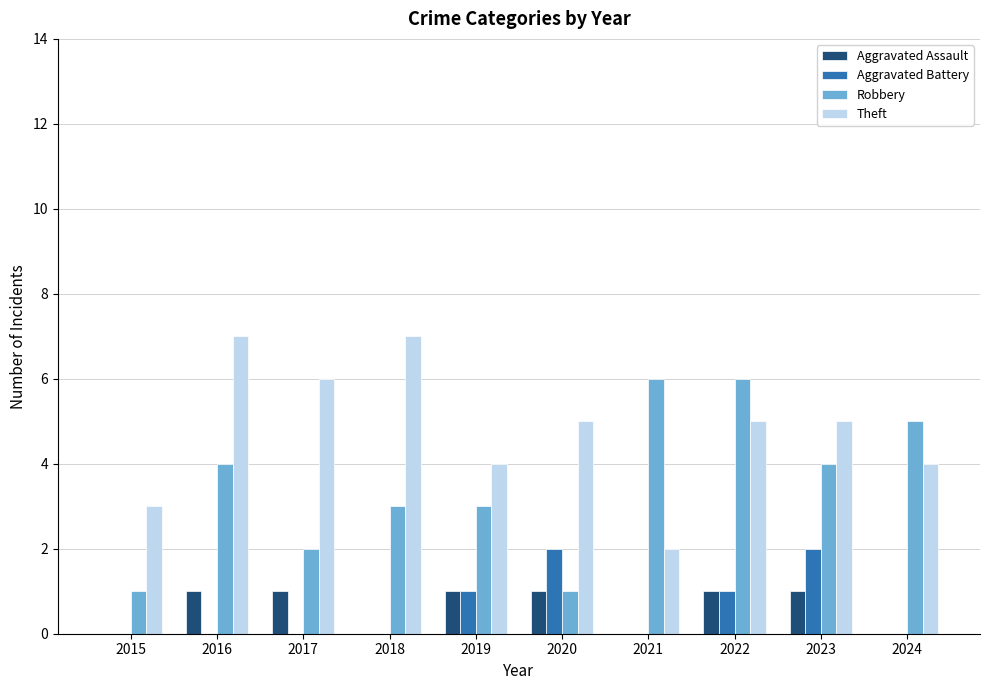

The value of Aggravated Battery at 2020 is 1. True or false?

False